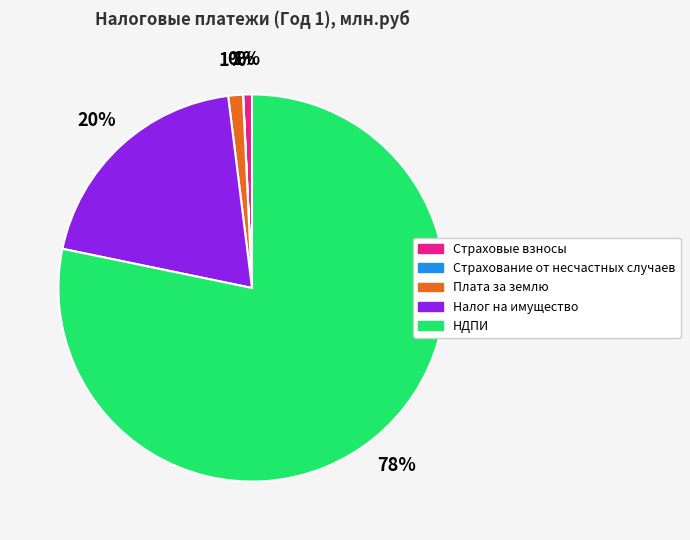

To the nearest percent, what is the difference between the largest and smallest slice percentages?

78%